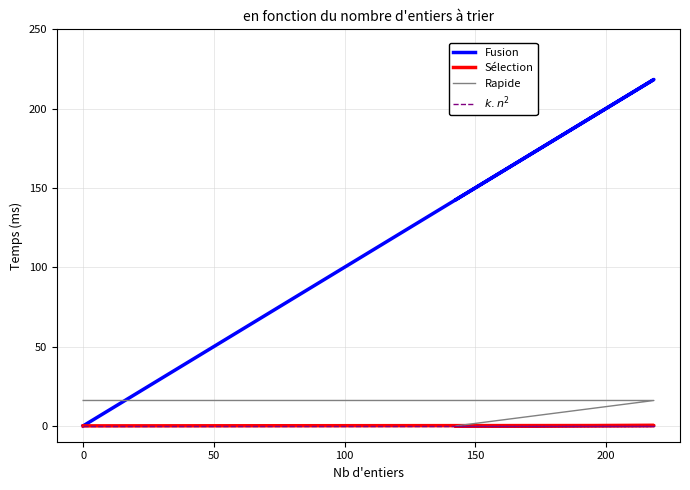

What is the sum of all Rapide values?

32.0